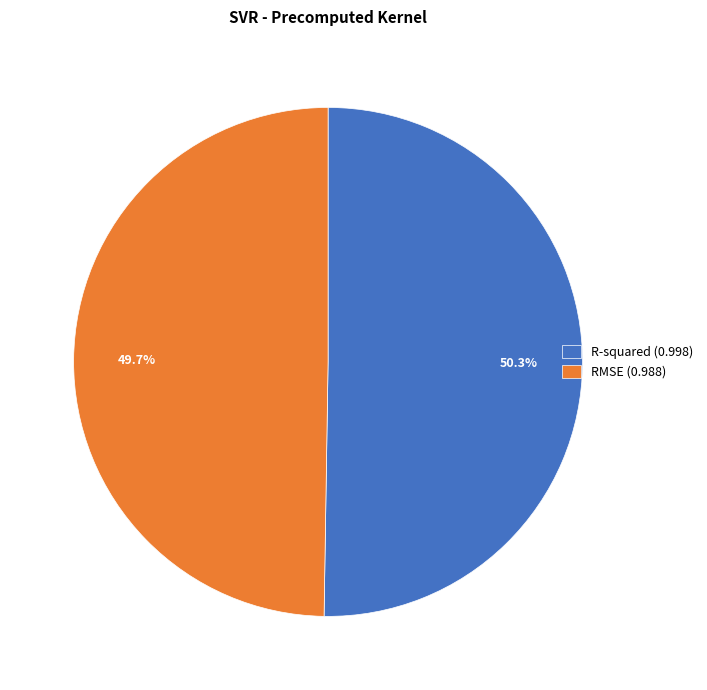

How many slices are in this pie chart?

2